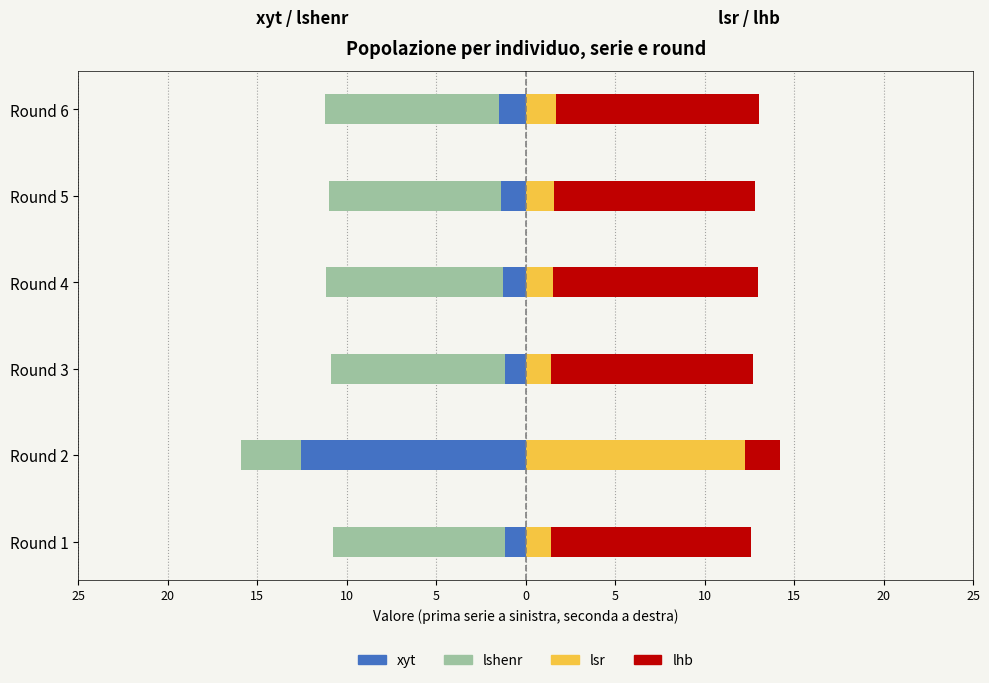

Which series has the largest total across all categories?

lhb